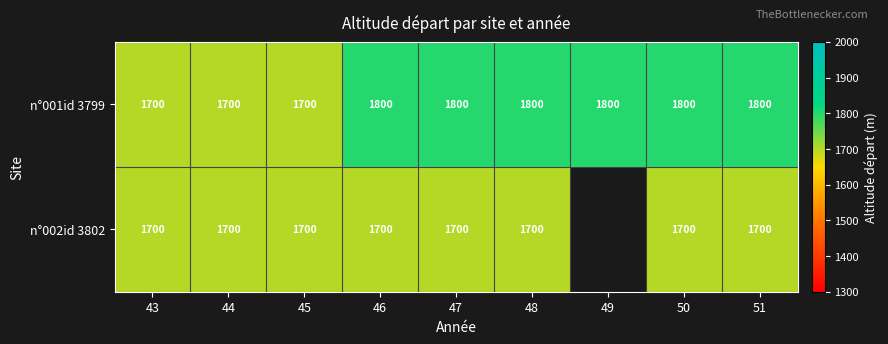

At 51, list the series in order from largest to smallest.

n°001id 3799, n°002id 3802